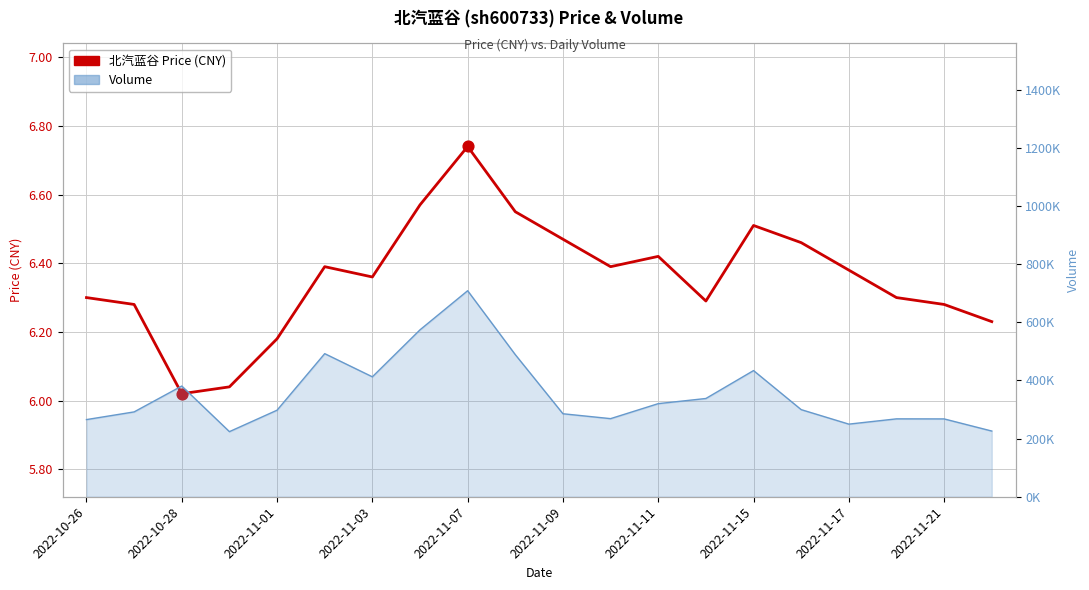

Approximately how many times larger is the value at 16 compared to 17?

1.0